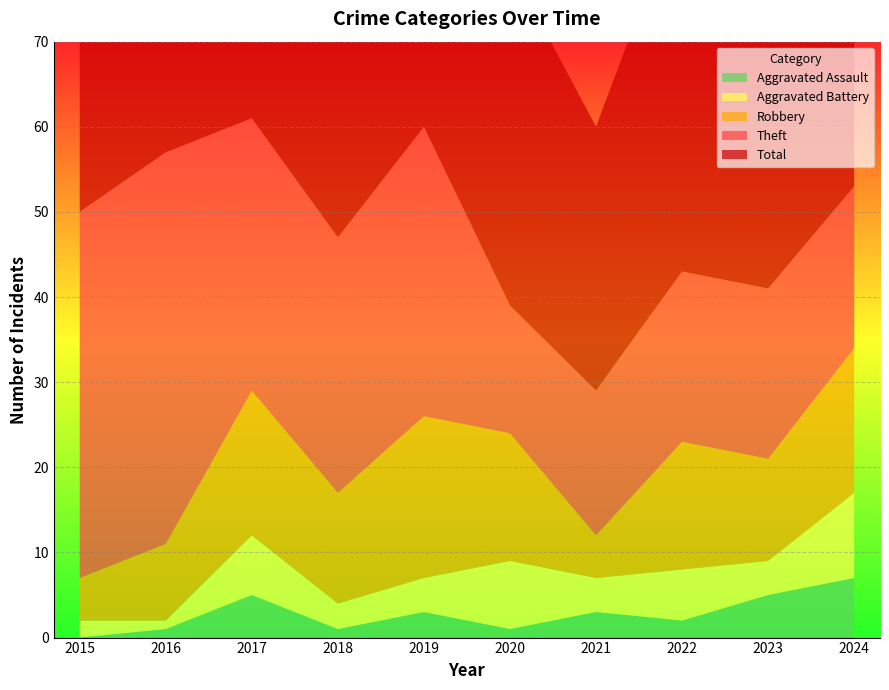

Reading right to left, transcribe all the data shown in this chart.

Robbery: 17	12	15	5	15	19	13	17	9	5
Theft: 19	20	20	17	15	34	30	32	46	43
Aggravated Battery: 10	4	6	4	8	4	3	7	1	2
Aggravated Assault: 7	5	2	3	1	3	1	5	1	0
Total: 54	43	44	31	40	60	48	62	57	51